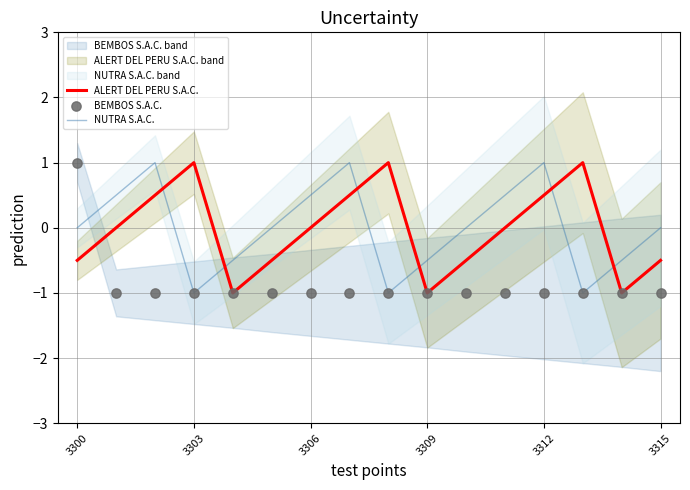

True or false: NUTRA S.A.C. and ALERT DEL PERU S.A.C. cross at least once.

True